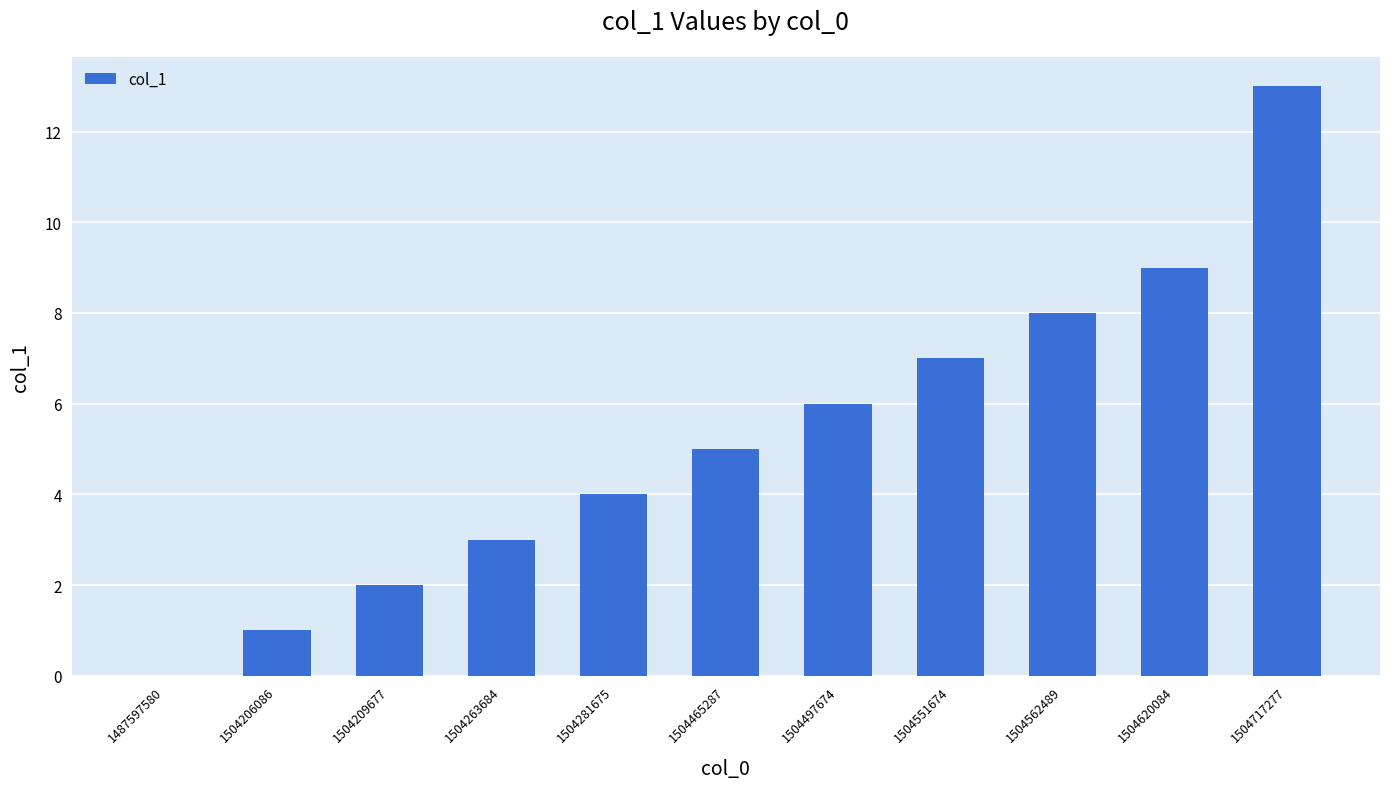

Does the chart contain stacked bars?

No